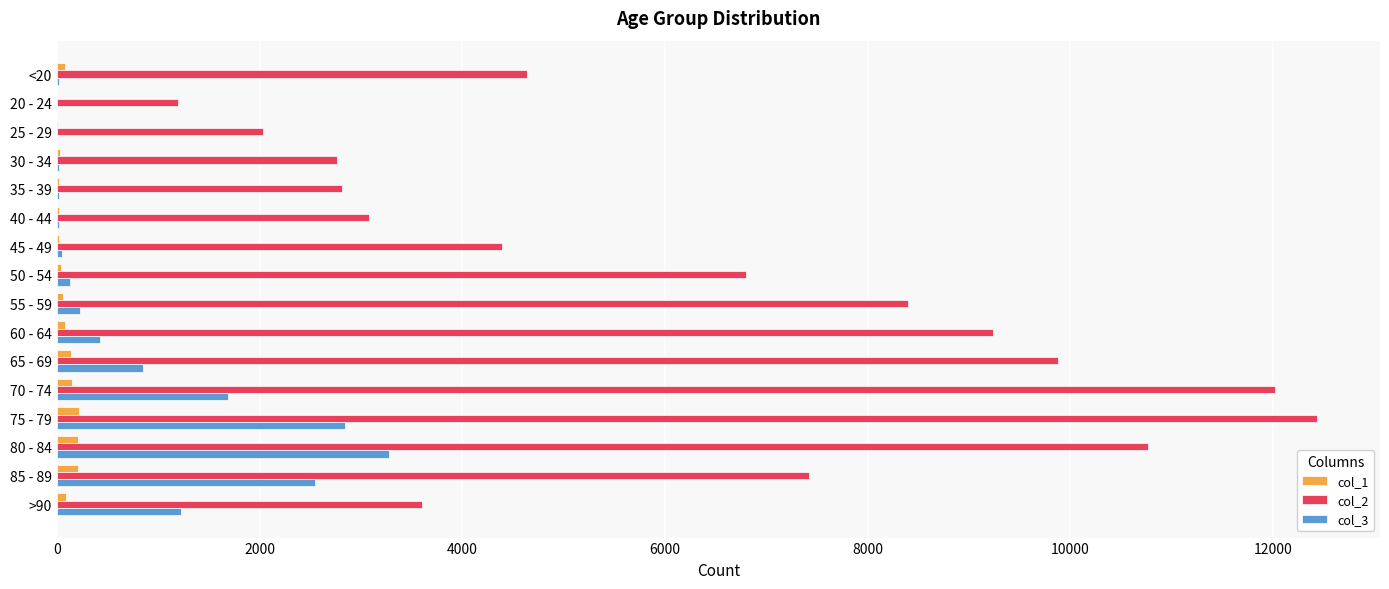

Which label corresponds to the largest value in the chart?

75 - 79